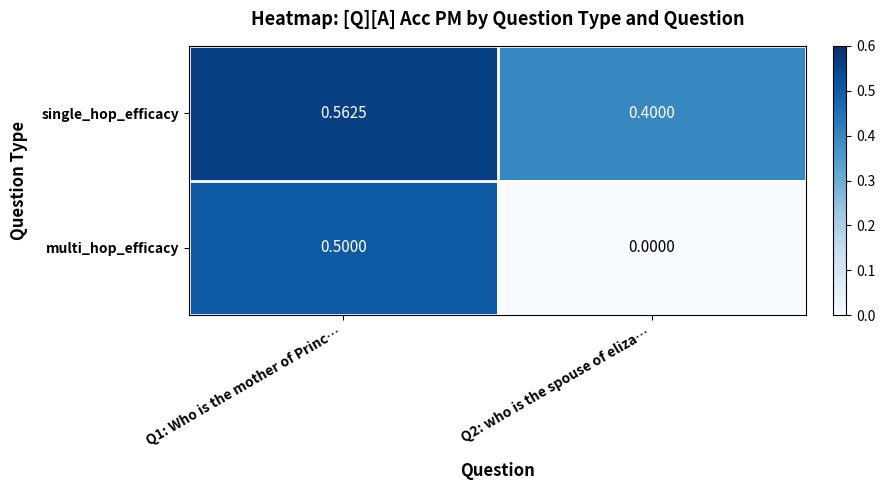

How many distinct data groups are displayed?

2